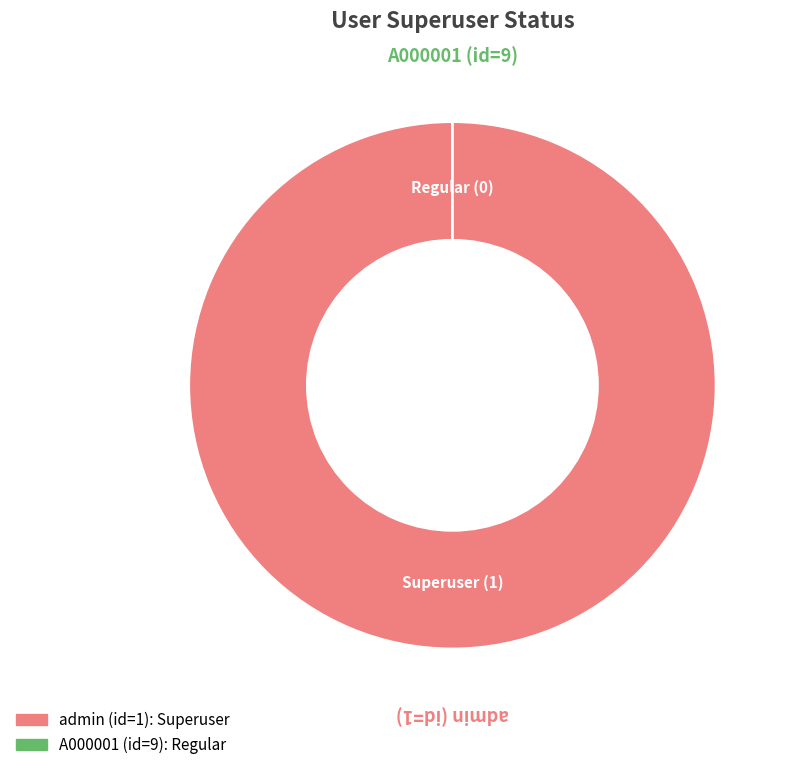

Which category has the biggest portion of the pie?

admin (id=1)